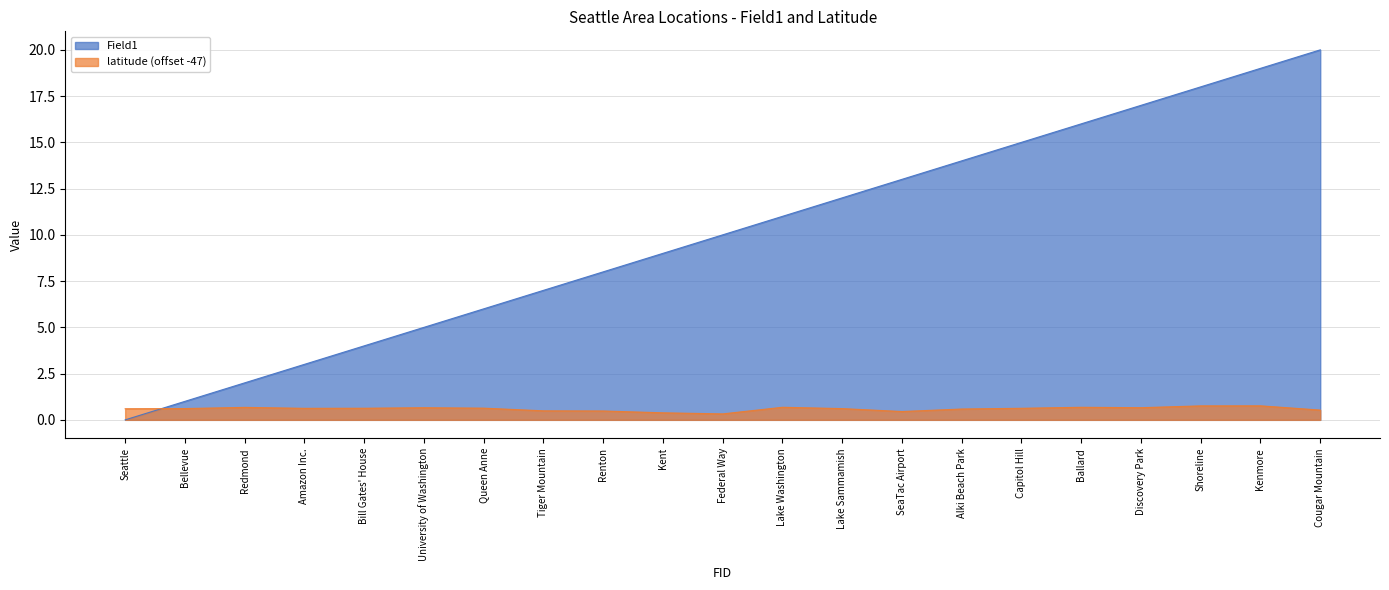

Is the value of latitude at University of Washington greater than the value of Field1 at Queen Anne?

No